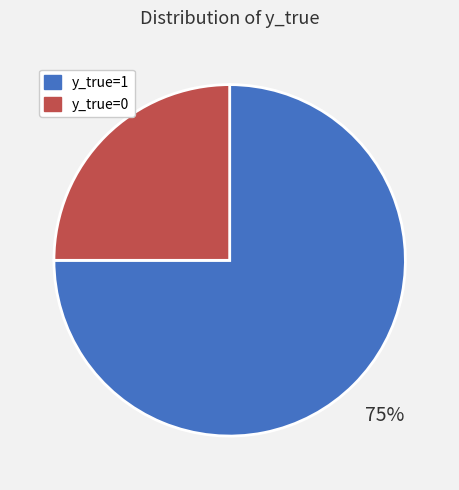

Rank the categories by value from highest to lowest.

y_true=1, y_true=0